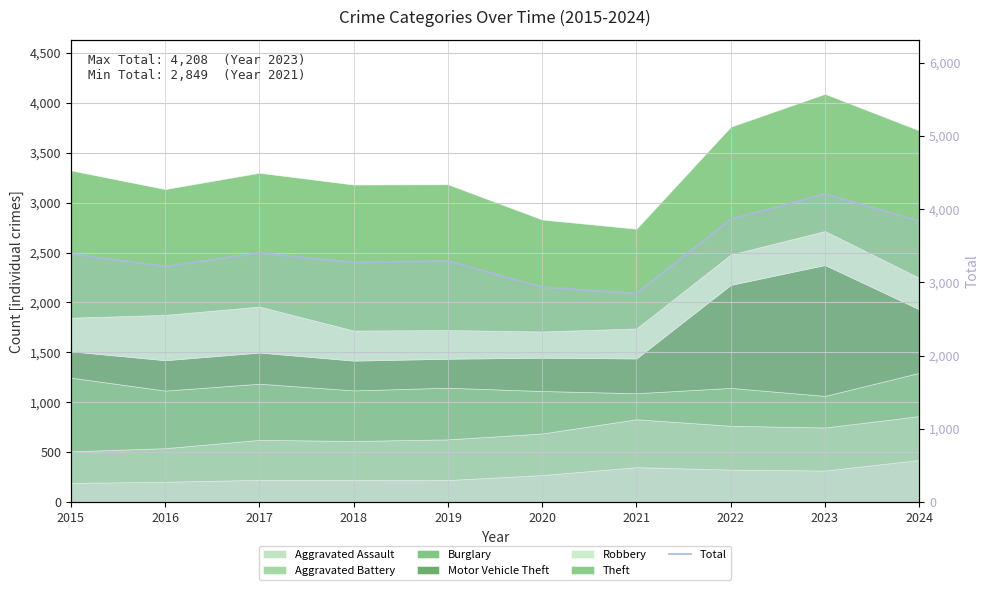

What is the difference between the maximum and minimum values?

1359